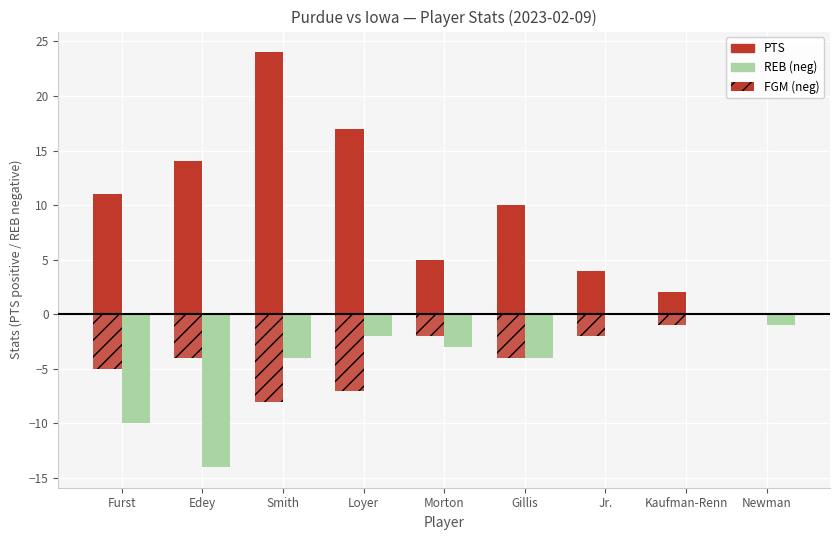

How many data points does each series have?

9